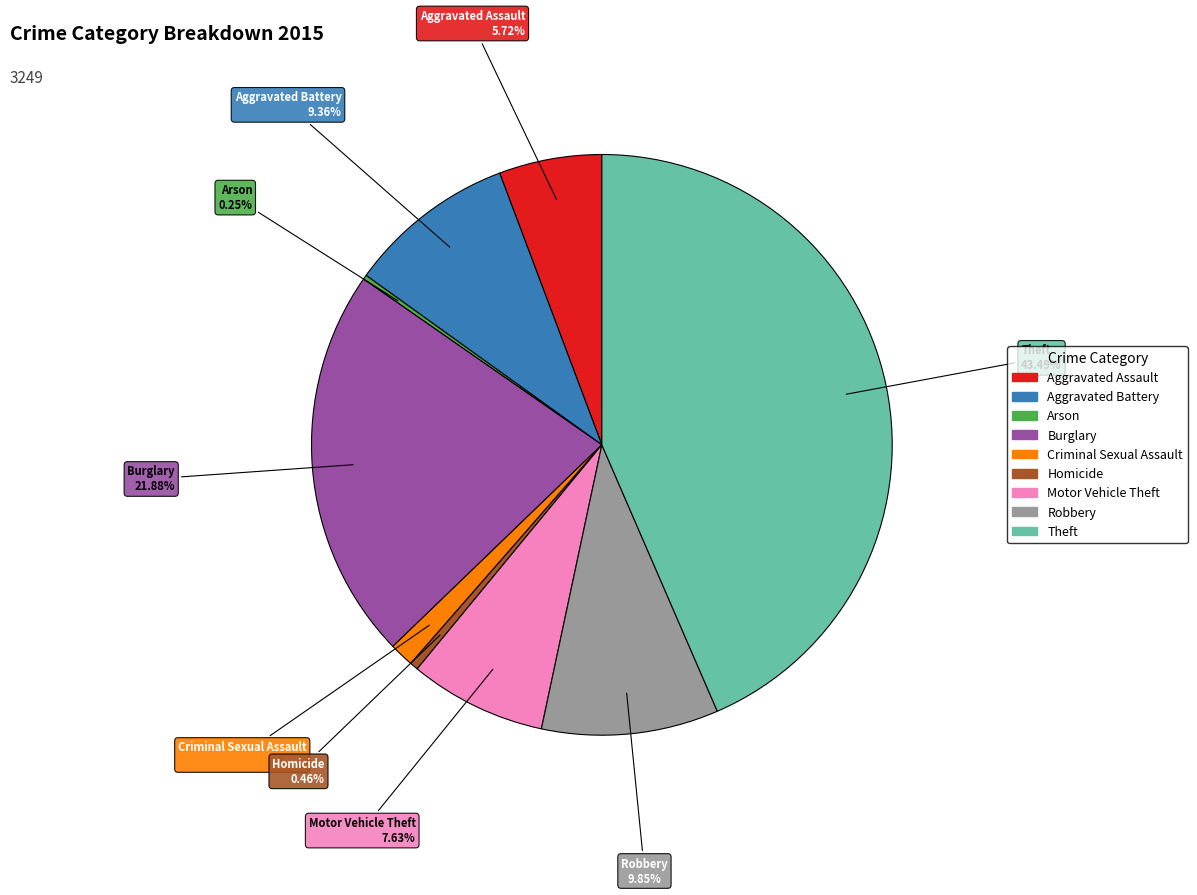

To the nearest percent, what is the difference between the largest and smallest slice percentages?

43%